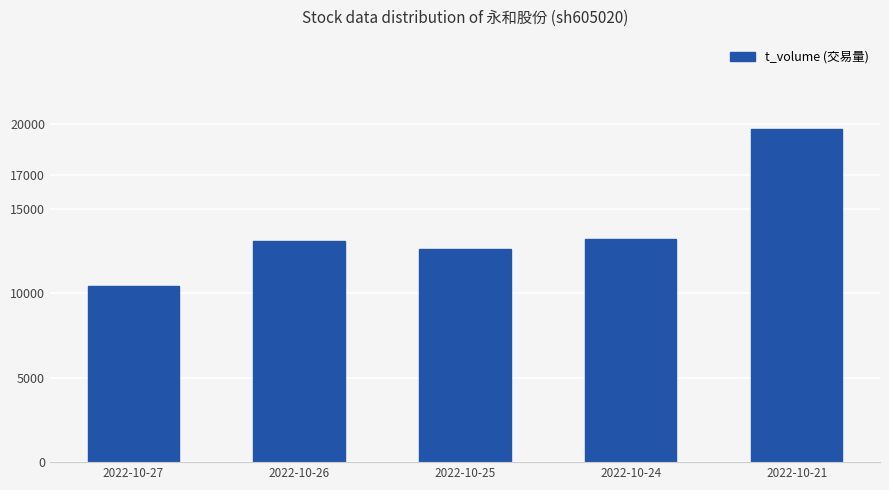

Read the value at 2022-10-24, to the nearest 50.

13200